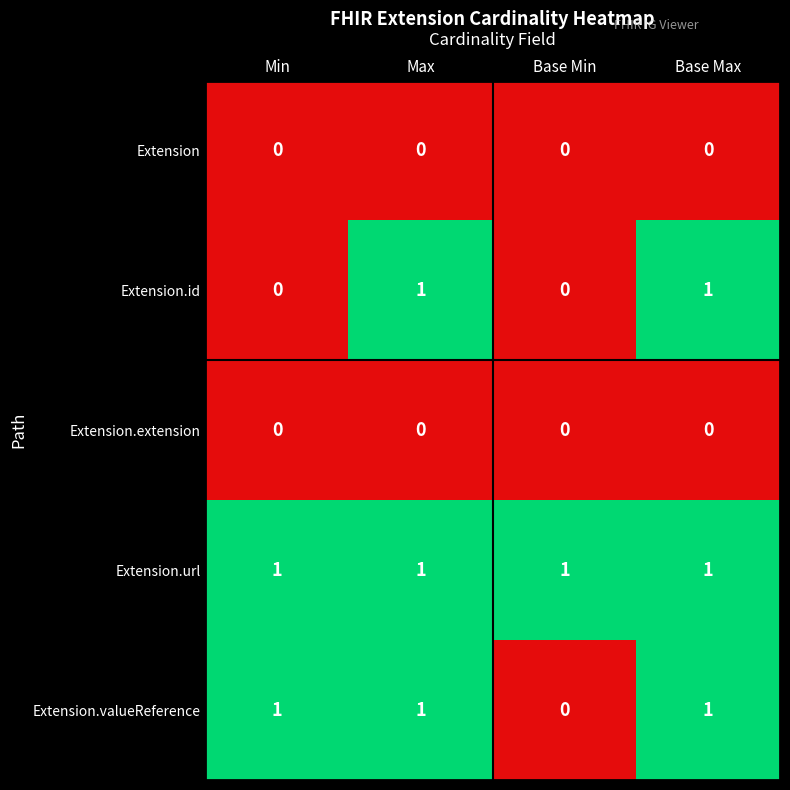

How many data points does each series have?

4